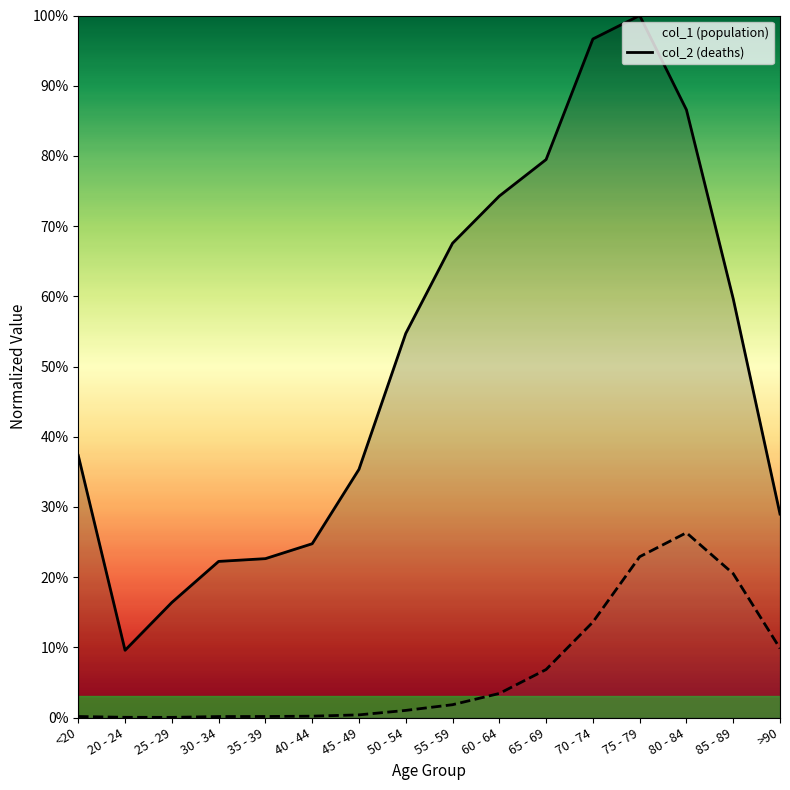

Which series changed the most between 70 - 74 and 75 - 79?

col_2